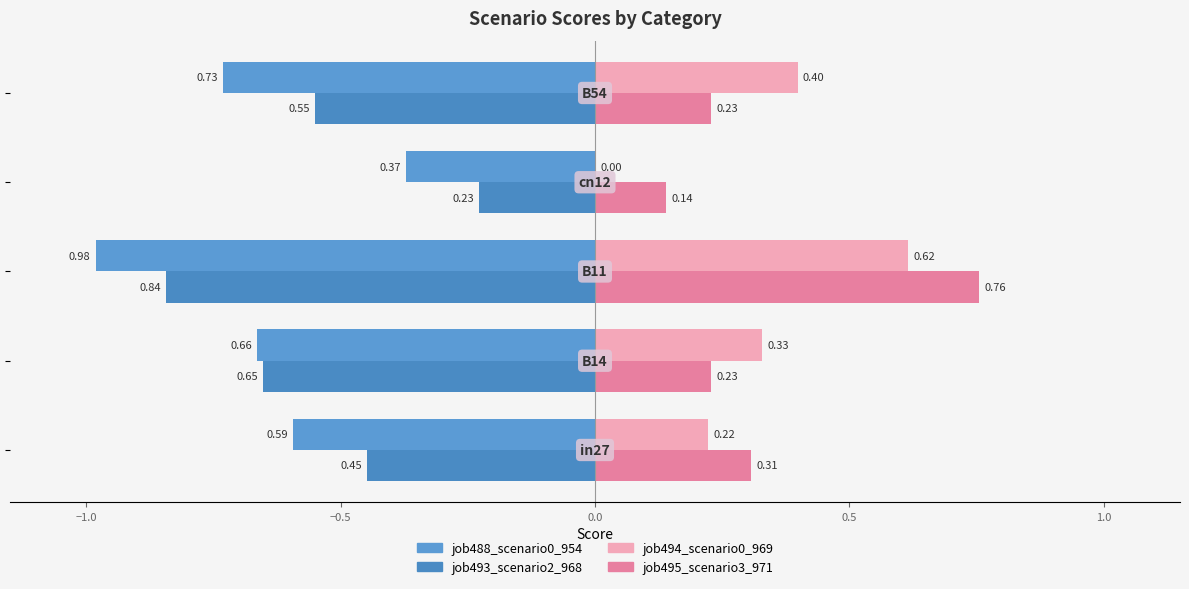

How many series are shown in this chart?

4